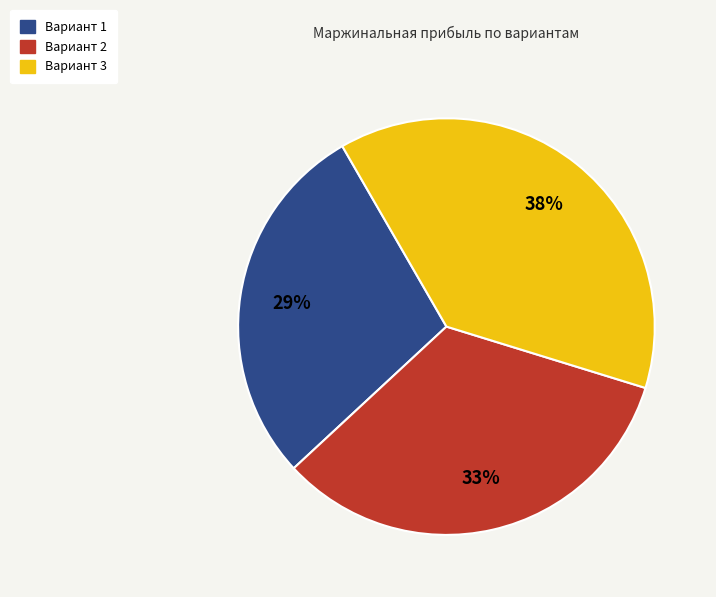

Is the sum of Вариант 2 and Вариант 3 greater than half?

Yes